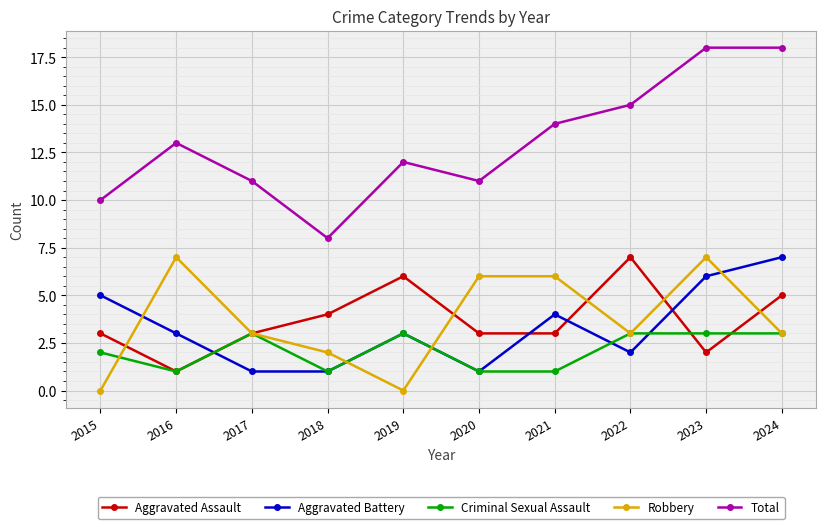

Reading left to right, what are all the values shown in this chart?

Aggravated Assault: 3	1	3	4	6	3	3	7	2	5
Aggravated Battery: 5	3	1	1	3	1	4	2	6	7
Criminal Sexual Assault: 2	1	3	1	3	1	1	3	3	3
Robbery: 0	7	3	2	0	6	6	3	7	3
Total: 10	13	11	8	12	11	14	15	18	18